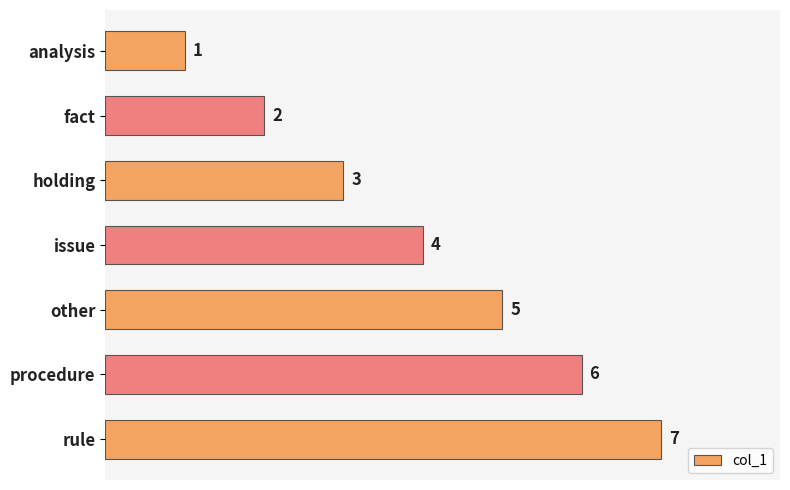

At which category does the chart reach its peak across all series?

rule